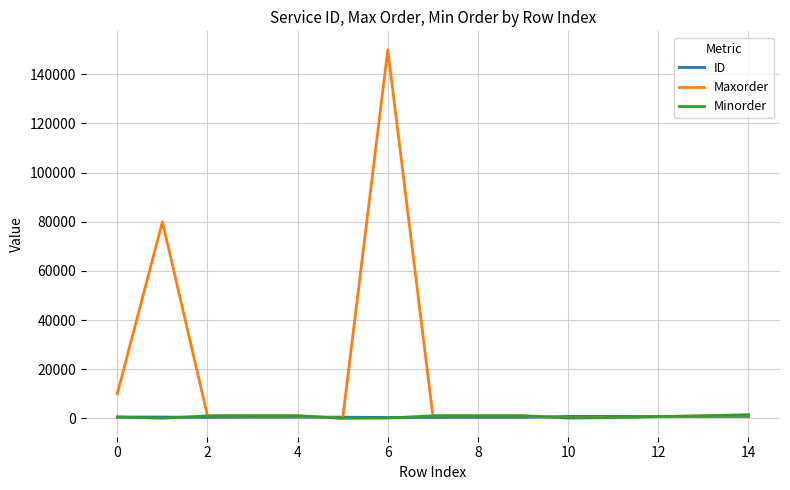

What is the maximum value shown in the chart?

150000